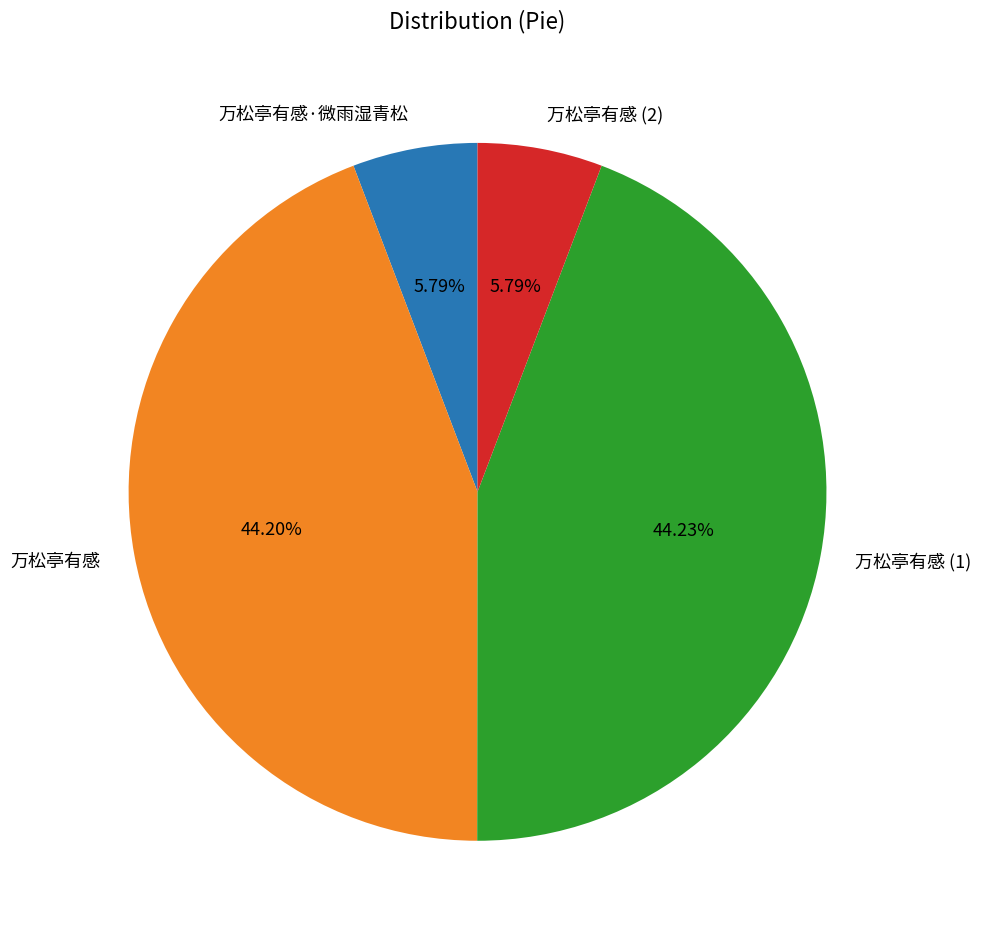

What percentage is NOT represented by 万松亭有感?

55.8%